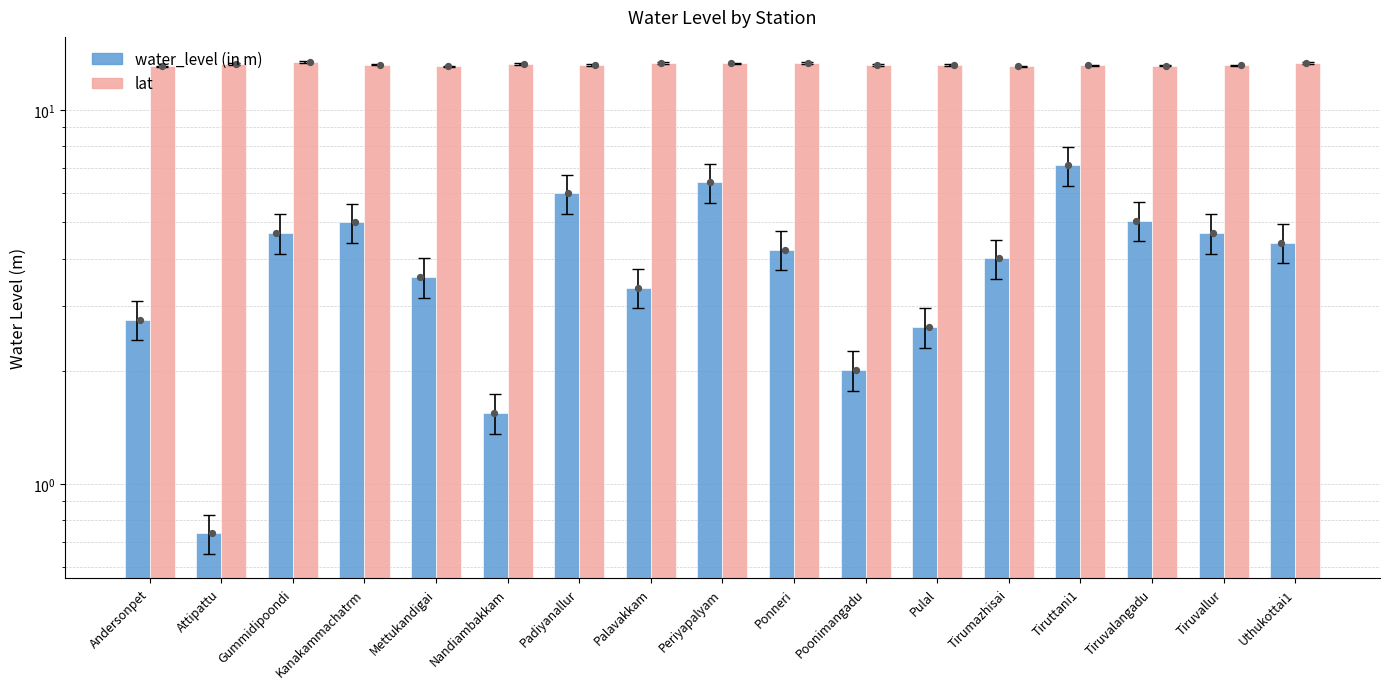

Which series reaches the maximum Y coordinate?

lat